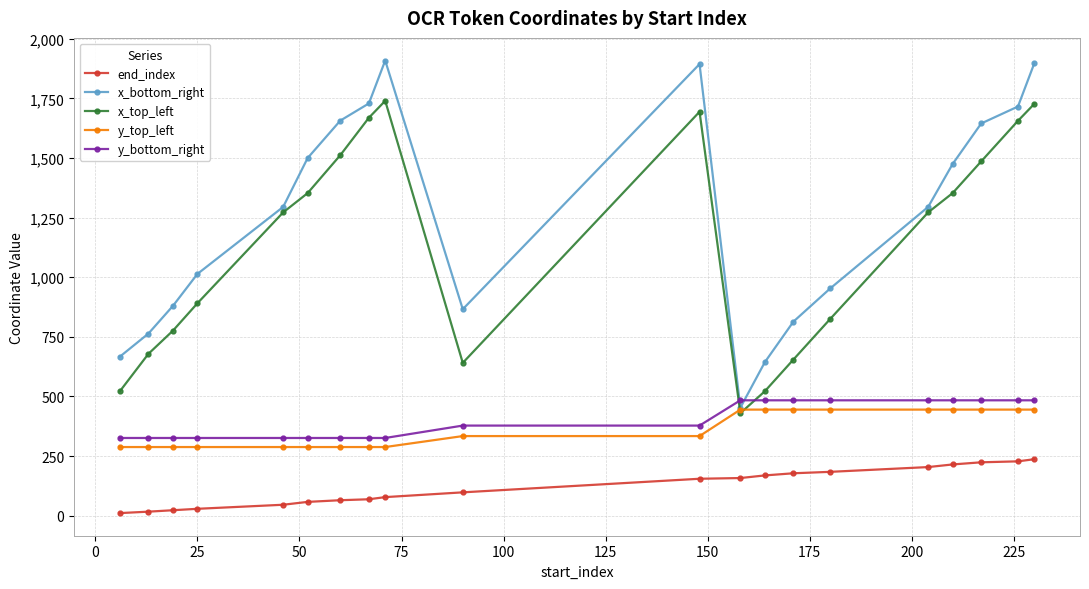

At how many categories does at least one series exceed 252?

20